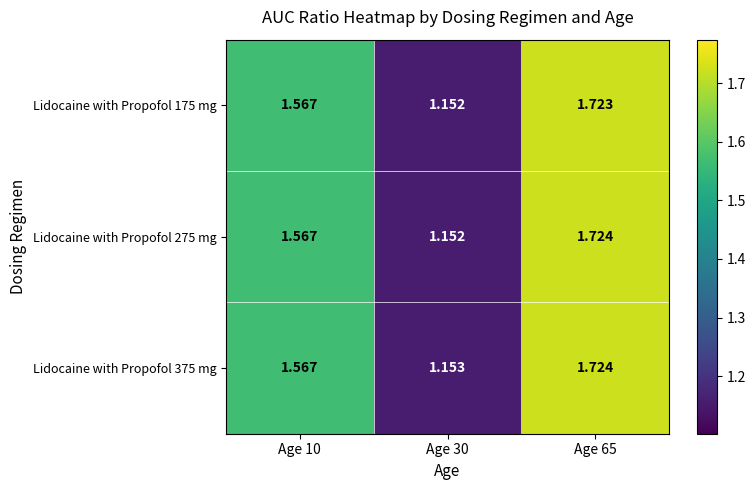

Count the number of categories in the chart.

3